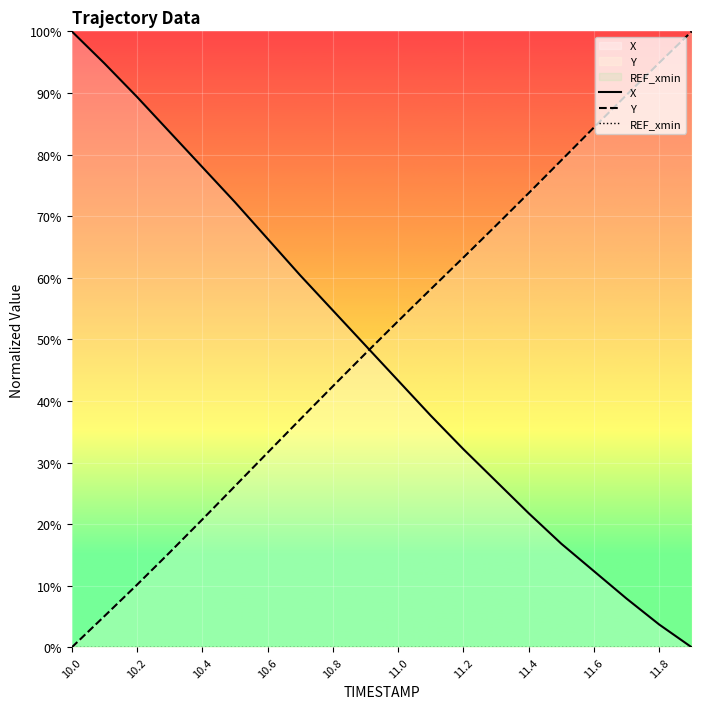

True or false: X has a value of 12.4 at 11.6.

True